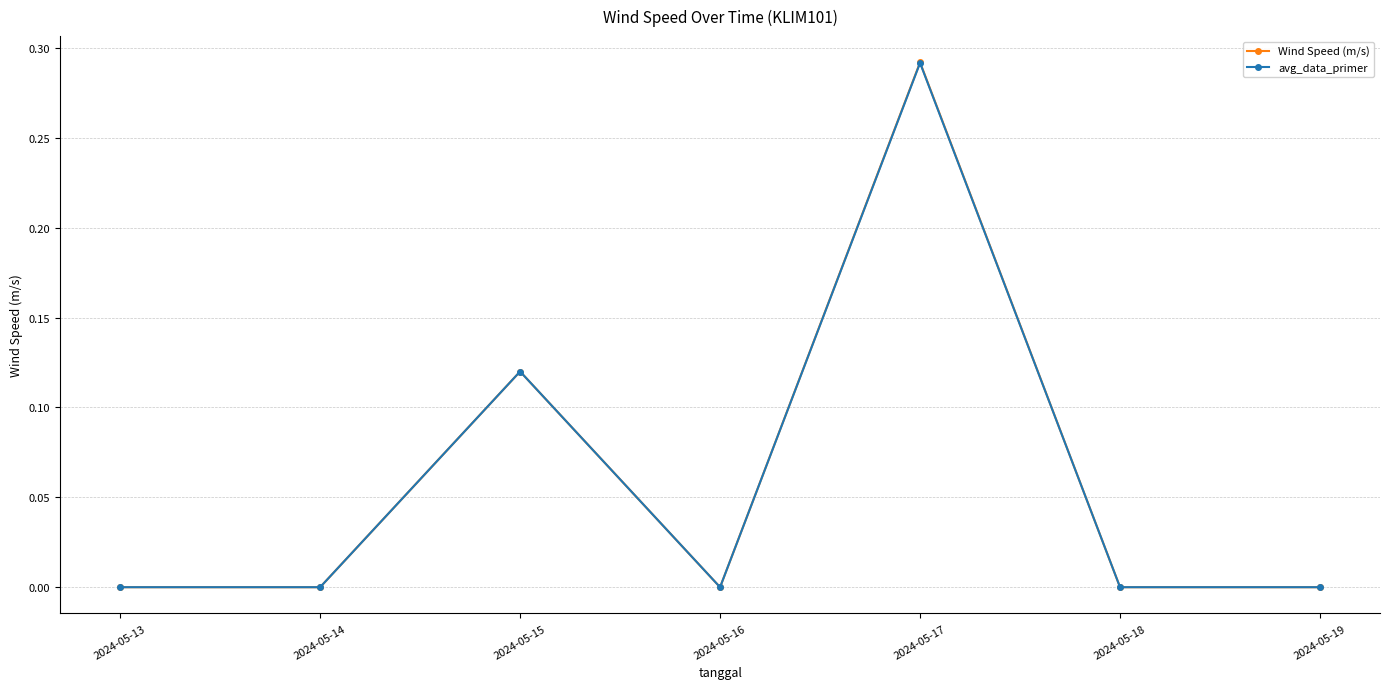

At which category is the sum across all series the highest?

2024-05-17